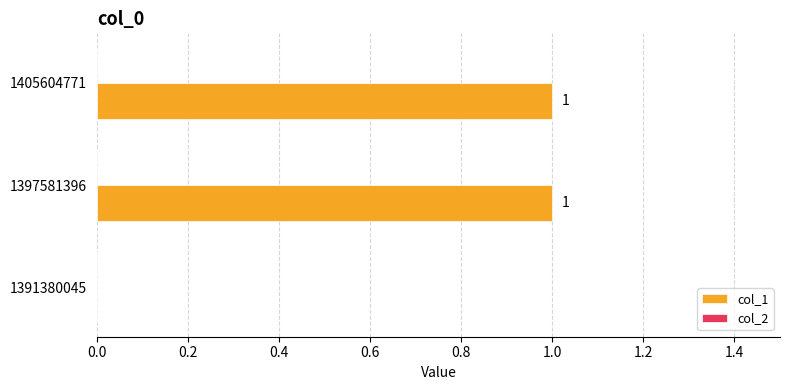

Reading bottom to top, extract all data points from this chart.

1391380045=0	1397581396=1	1405604771=1